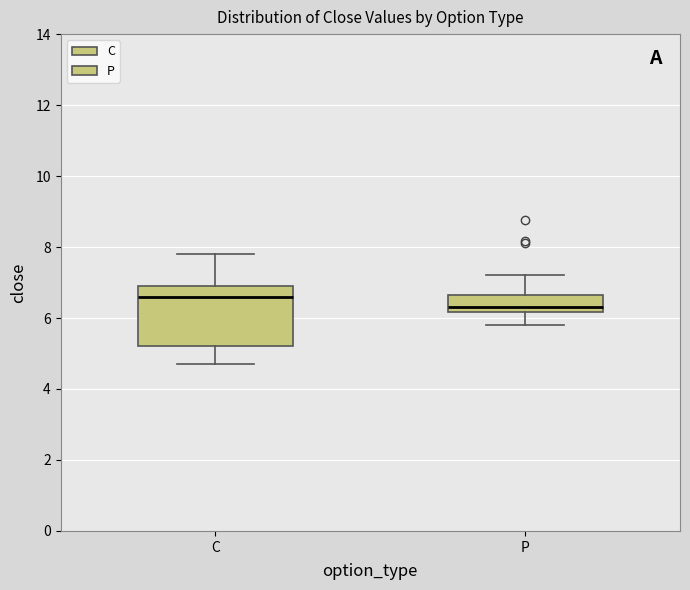

Reading left to right, transcribe this box plot: for each box, give where its median line is, the range the box spans, and where its two whiskers end, as read against the y-axis. The values are not printed on the chart, so give them approximately, as read against the axis.

C: median 6.6, box 5.2 to 7.0, whiskers 4.8 to 7.8
P: median 6.4, box 6.2 to 6.6, whiskers 5.8 to 7.2